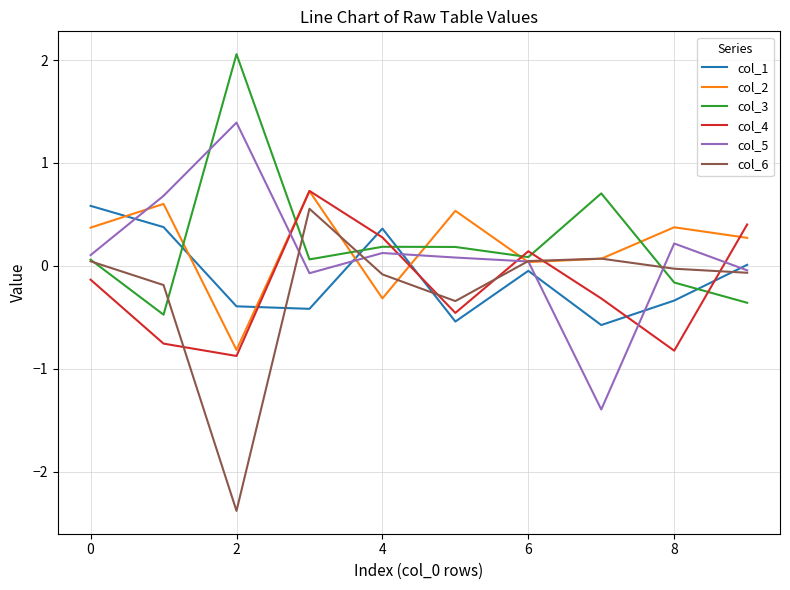

What is the average value of the col_4 series?

-0.2